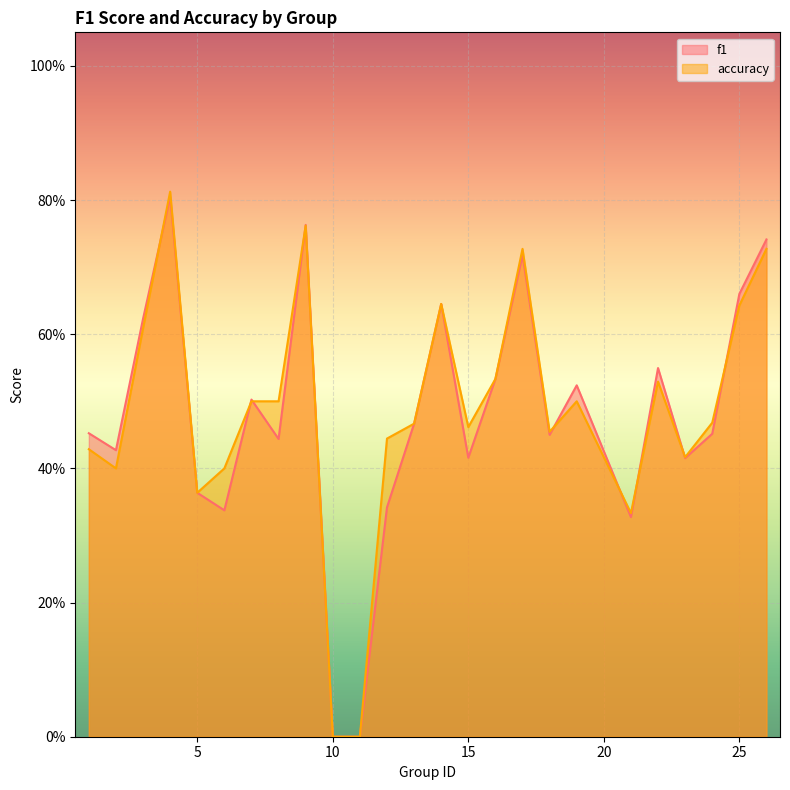

Where do f1 and accuracy first cross each other?

3 and 4